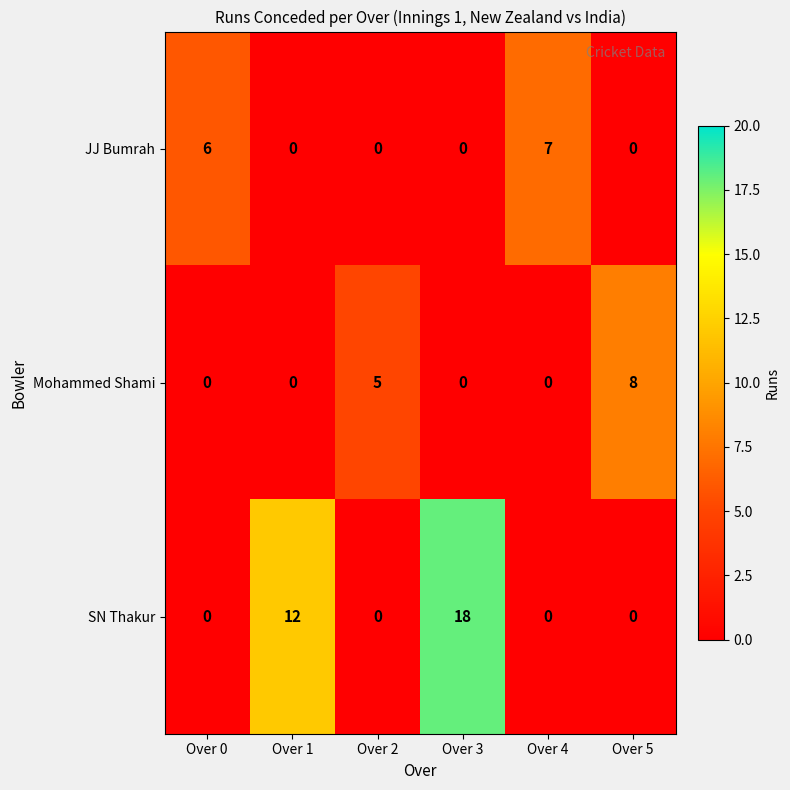

Reading right to left, list all the values displayed in this chart.

JJ Bumrah: 0	7	0	0	0	6
Mohammed Shami: 8	0	0	5	0	0
SN Thakur: 0	0	18	0	12	0